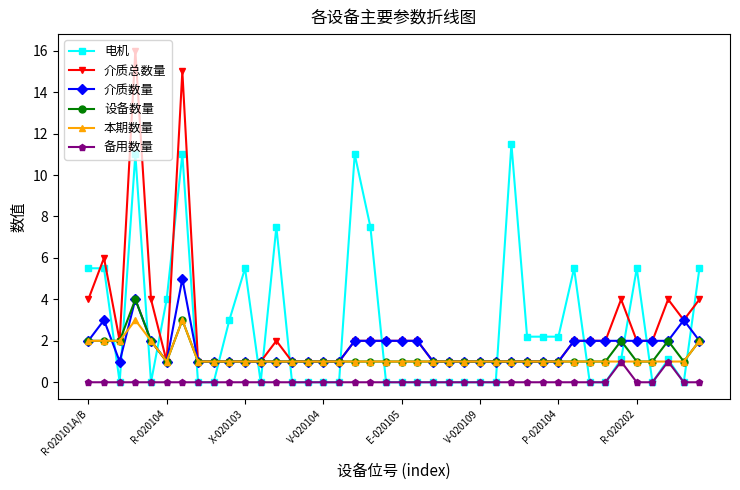

What is the value of the 本期数量 point at the 34th from the left?

1.0